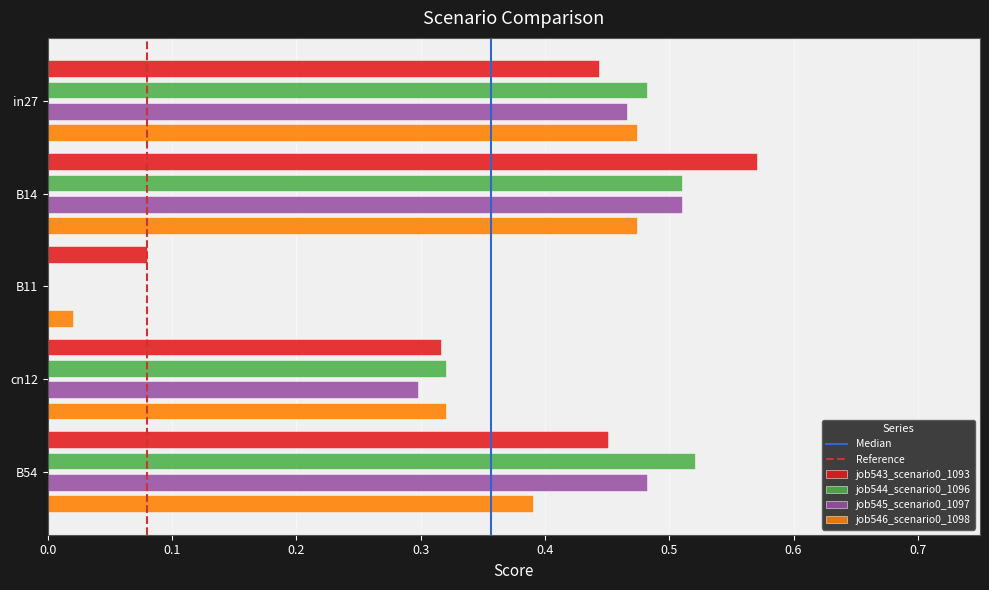

At which category is the sum across all series the highest?

B14